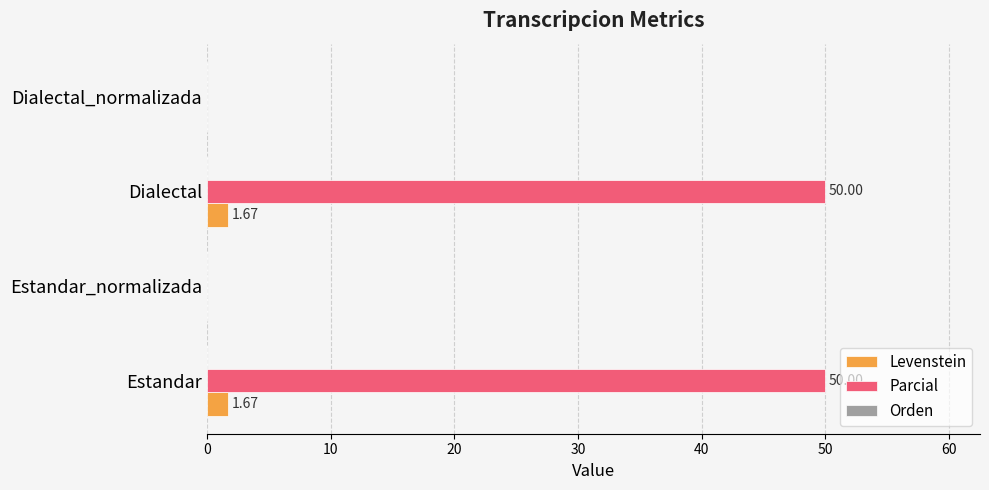

How many data points in Levenstein are above 1?

2